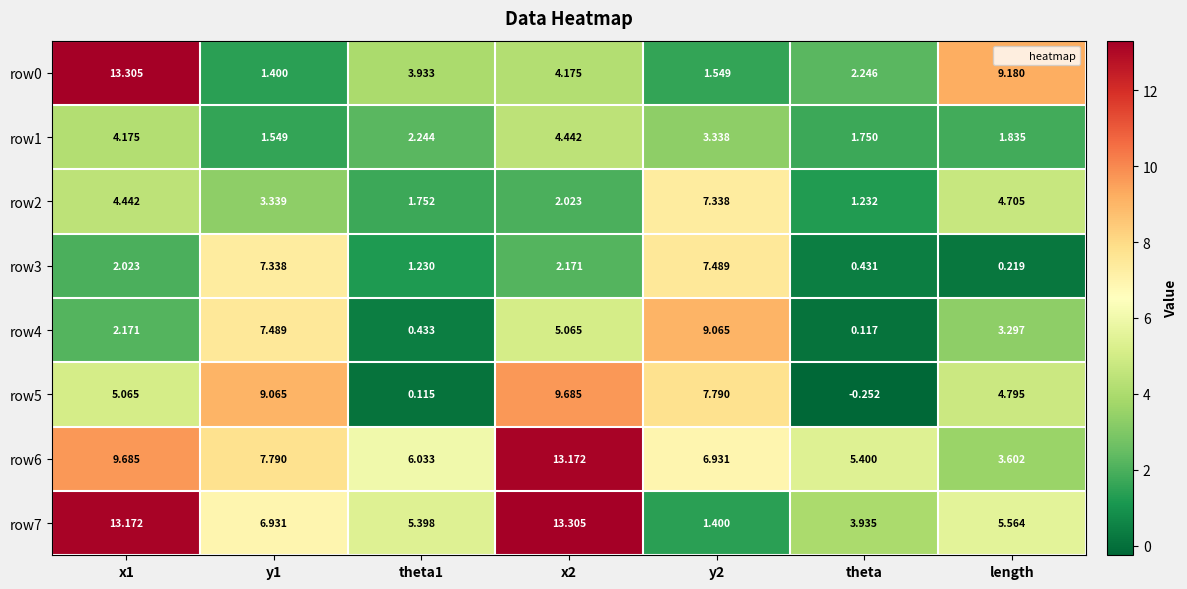

Which label corresponds to the smallest value in the chart?

theta